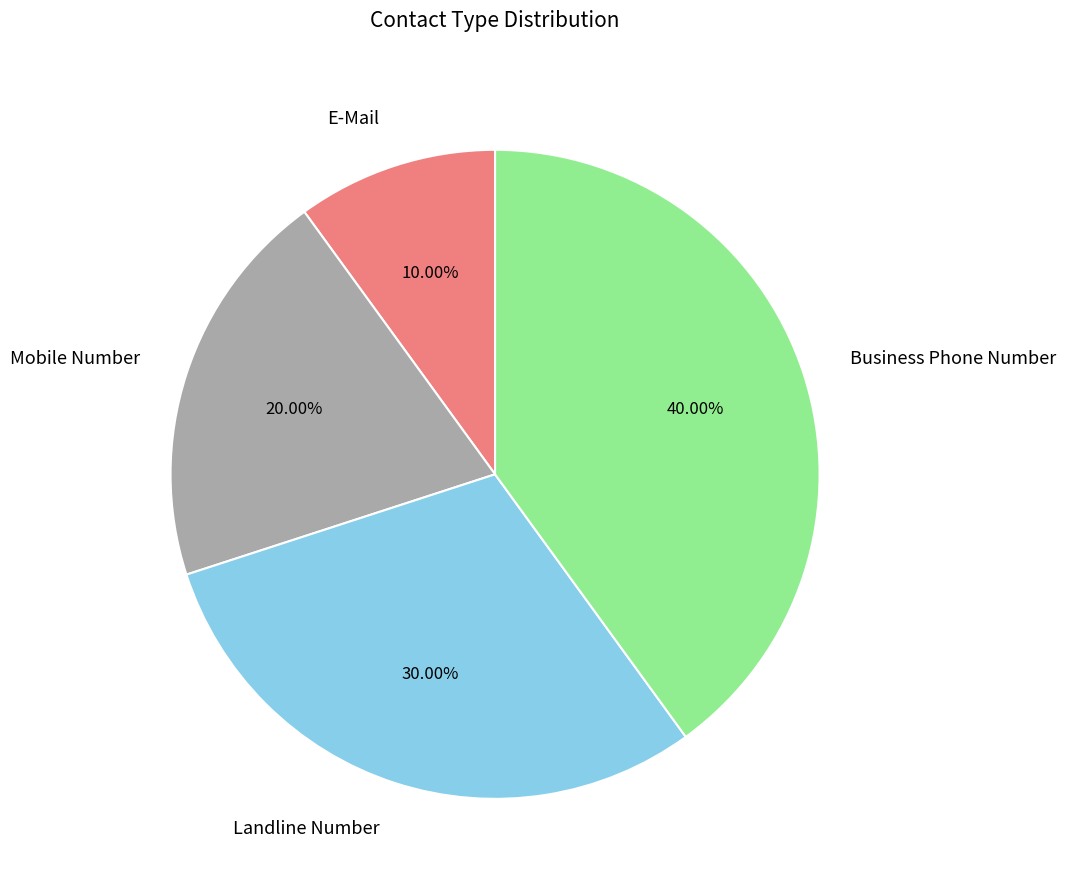

True or false: Landline Number accounts for 30% of the total.

True